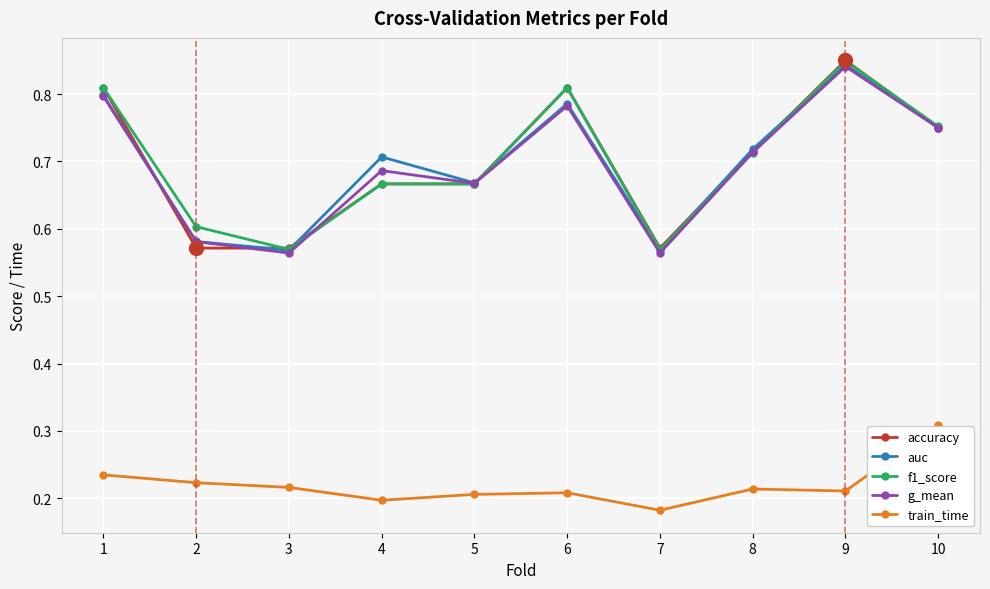

Which series changed the most between 5 and 10?

train_time